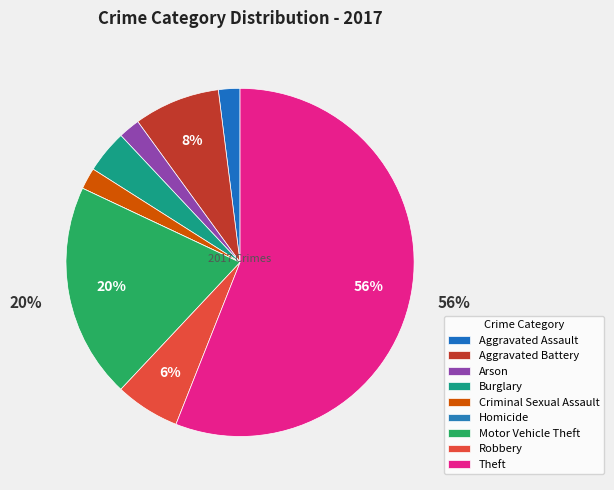

How many segments does this pie chart have?

9